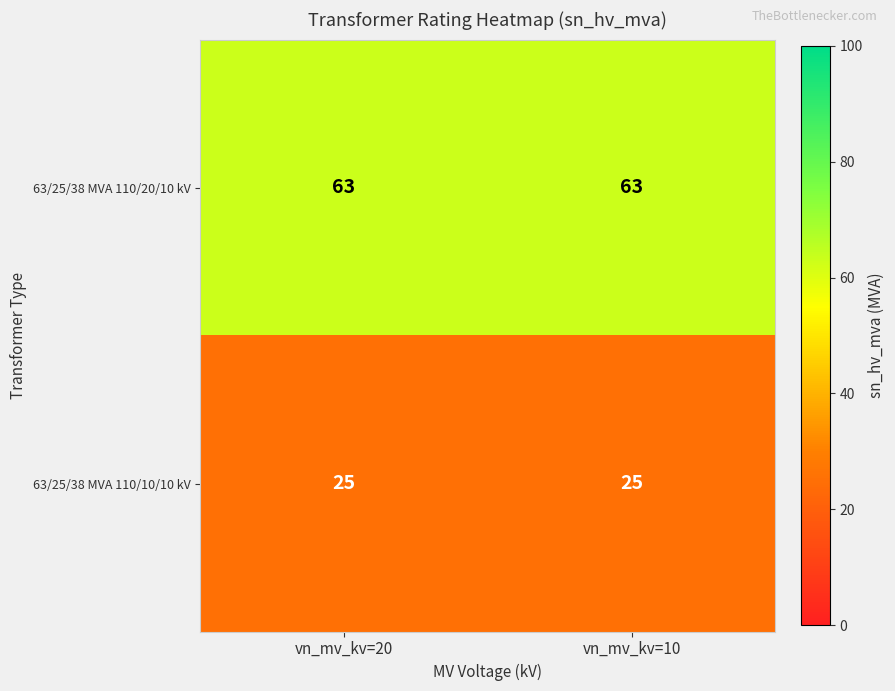

What is the average value of the 63/25/38 MVA 110/20/10 kV series?

63